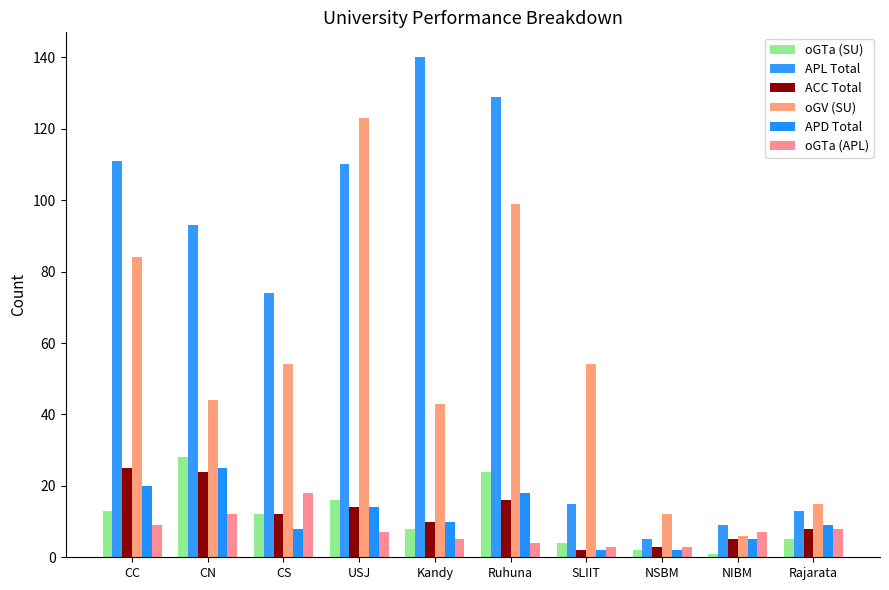

Which category has the highest value in the oGTa (APL) series?

CS